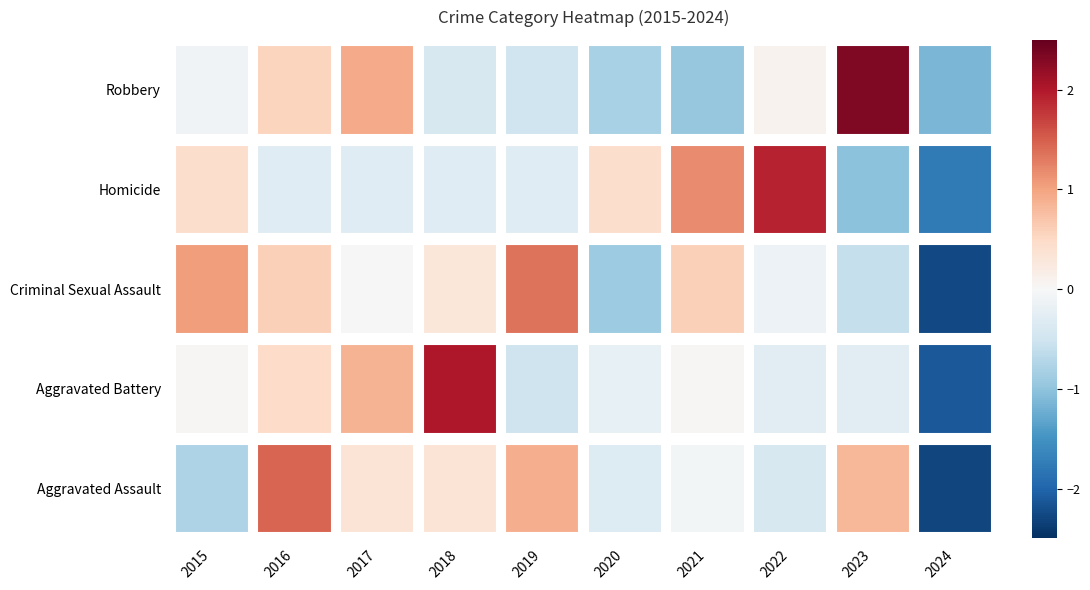

What is the spread (max minus min) of values at 2021?

2.1